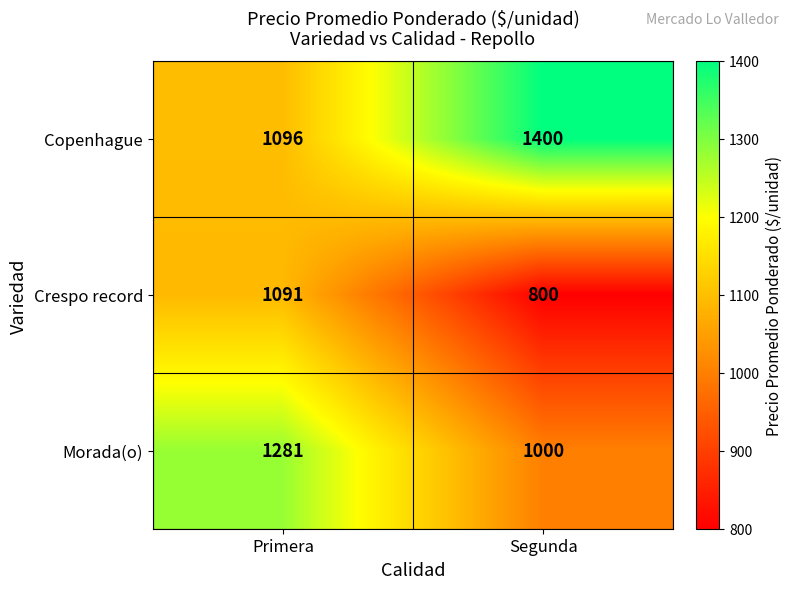

Is it true that Crespo record equals 1922 at Primera?

False